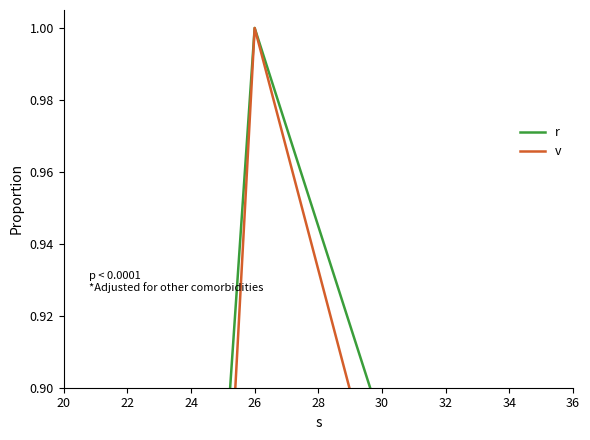

Where is r nearest to the value 0?

20